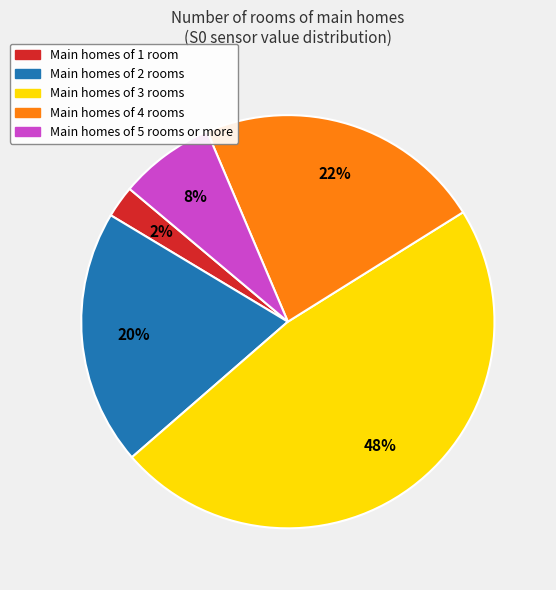

Count the number of slices in the pie.

5